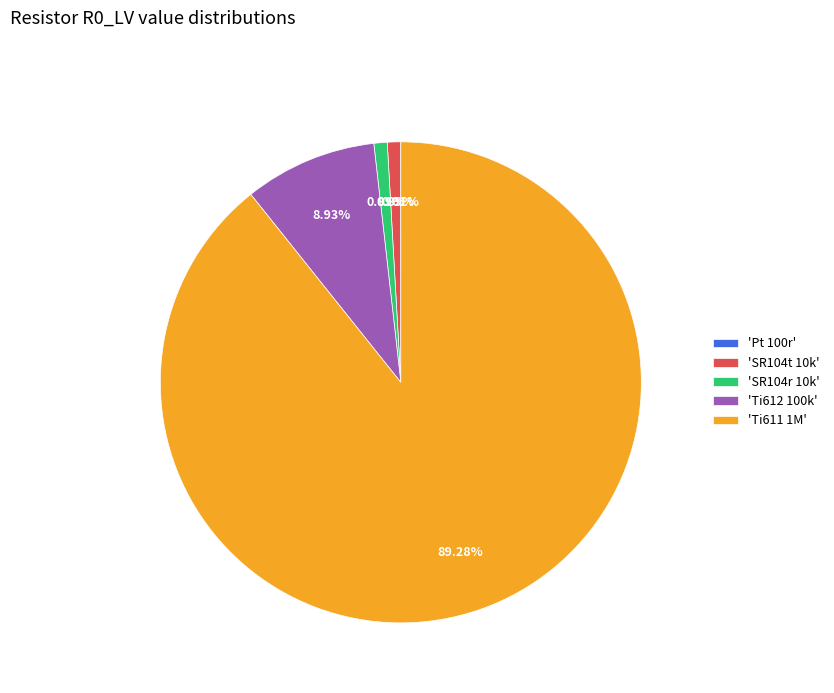

What is the majority slice?

'Ti611 1M'